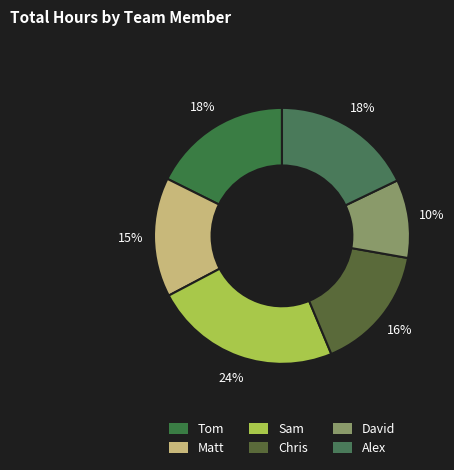

Which slice is the largest?

Sam